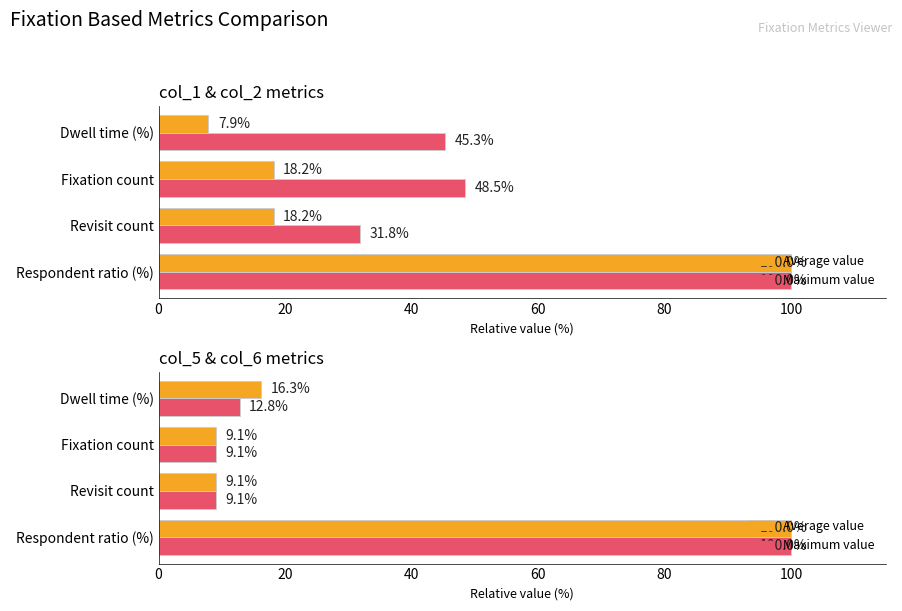

What is the difference between the maximum and second lowest values in the Maximum value series?

90.9